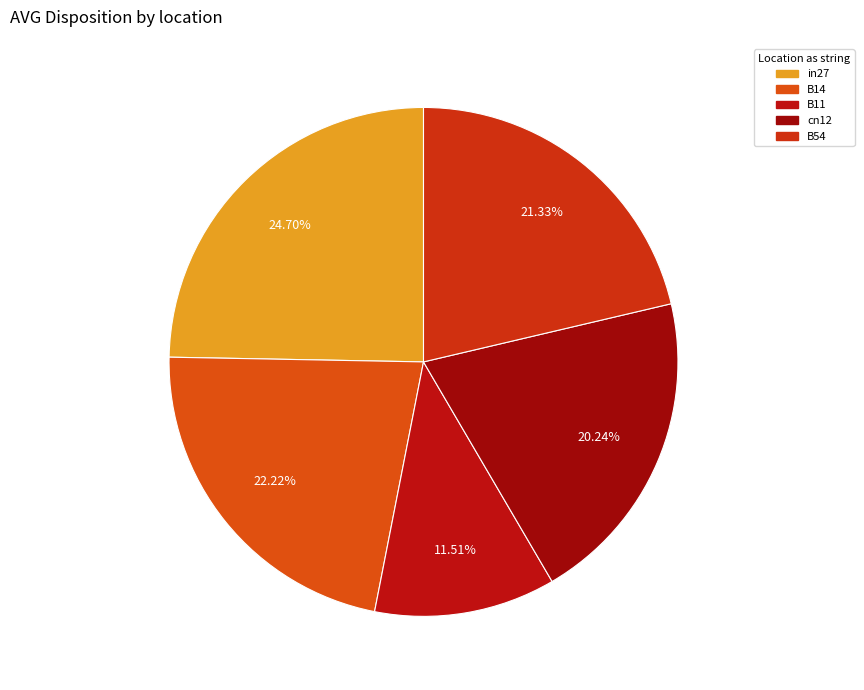

Which has a higher value, B54 or B11?

B54